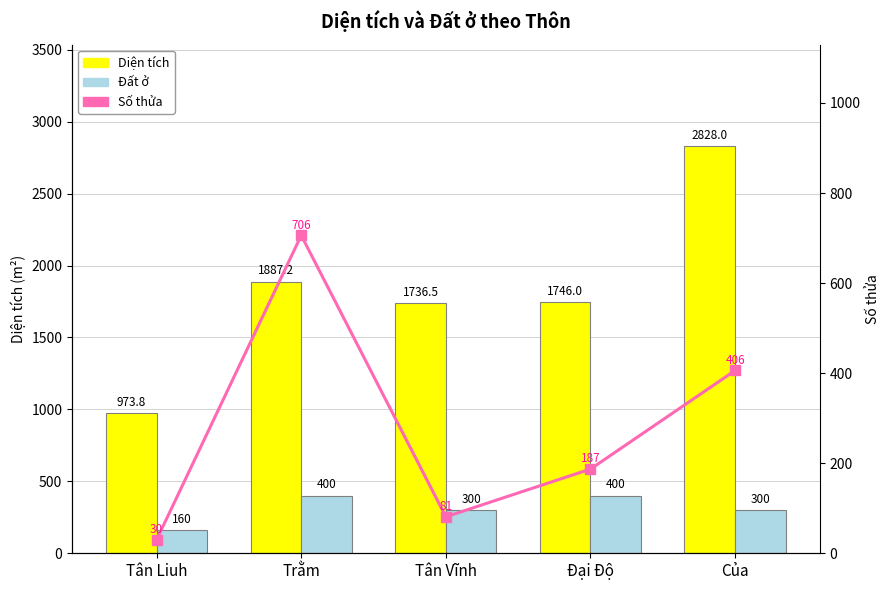

List the labels in order of Số thửa value, smallest first.

Tân Liuh, Tân Vĩnh, Đại Độ, Của, Trằm